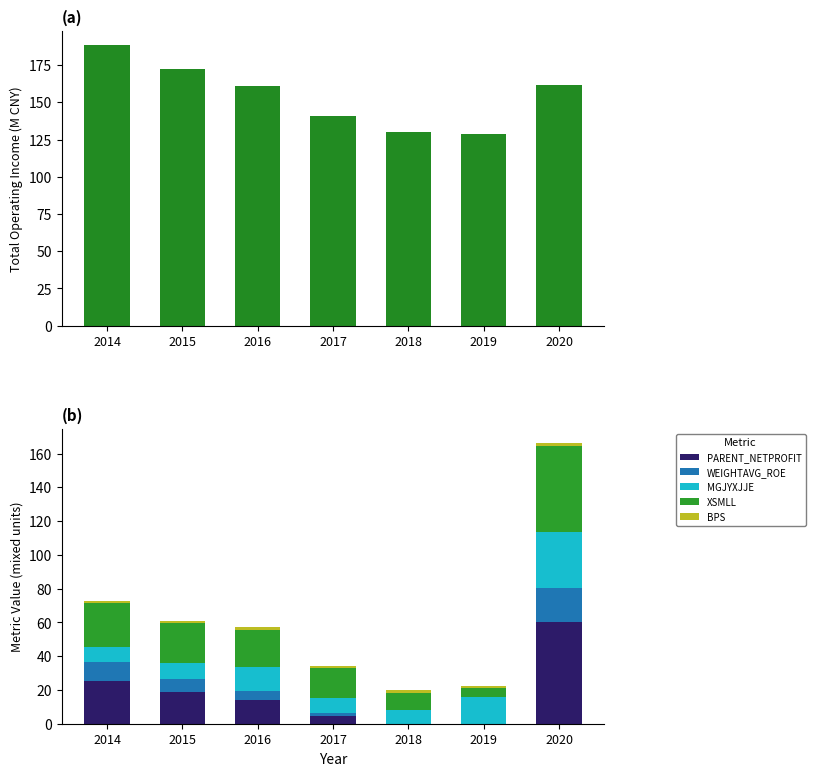

How many data points in PARENT_NETPROFIT are less than 13?

3